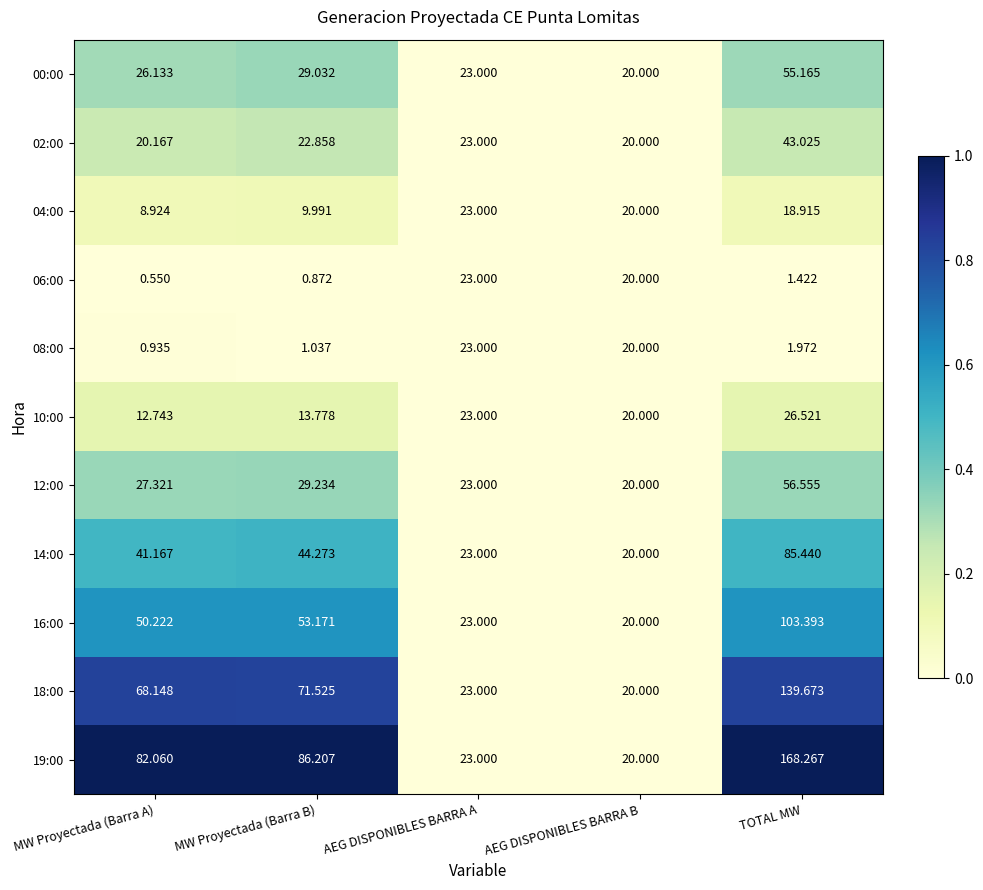

List the labels in order of 00:00 value, largest first.

TOTAL MW, MW Proyectada (Barra B), MW Proyectada (Barra A), AEG DISPONIBLES BARRA A, AEG DISPONIBLES BARRA B